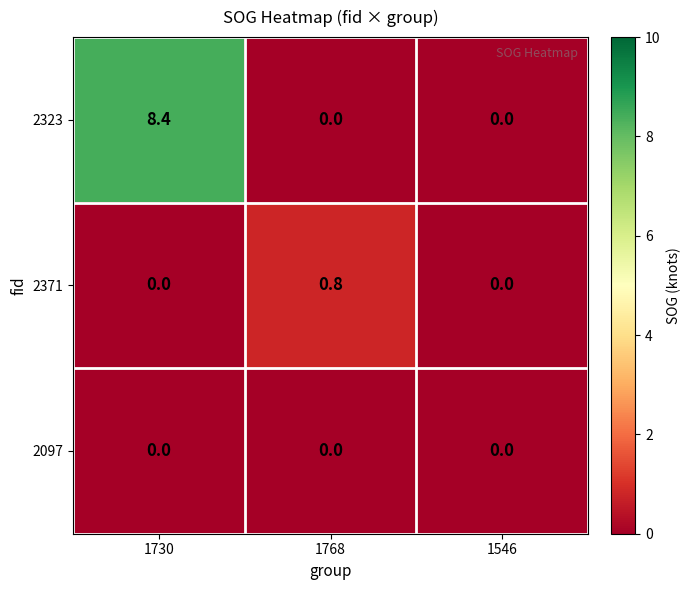

Count the 2371 values in the range 0 to 1.

3